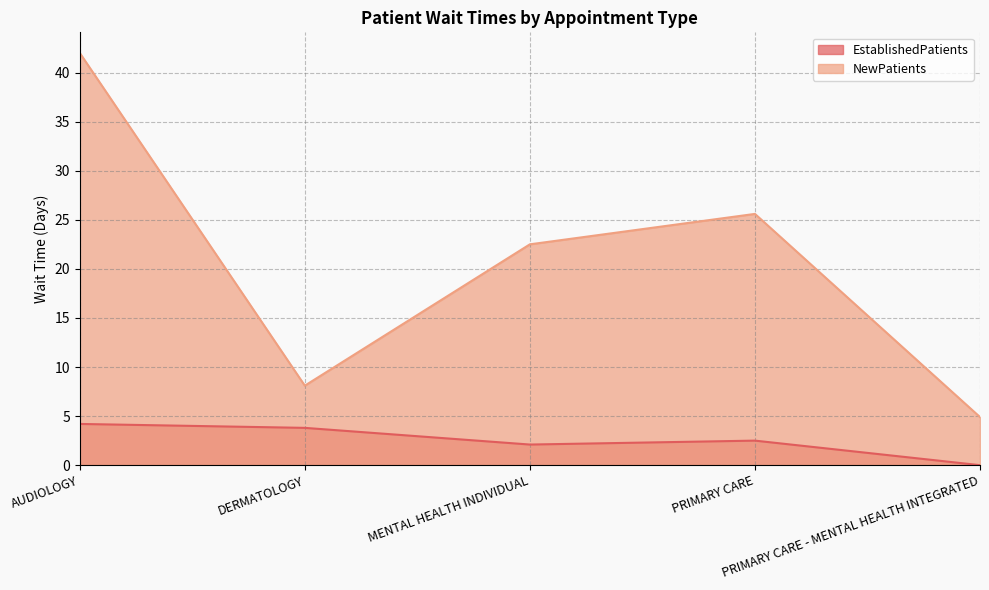

What is the sum of the NewPatients values at MENTAL HEALTH INDIVIDUAL and PRIMARY CARE?

48.1